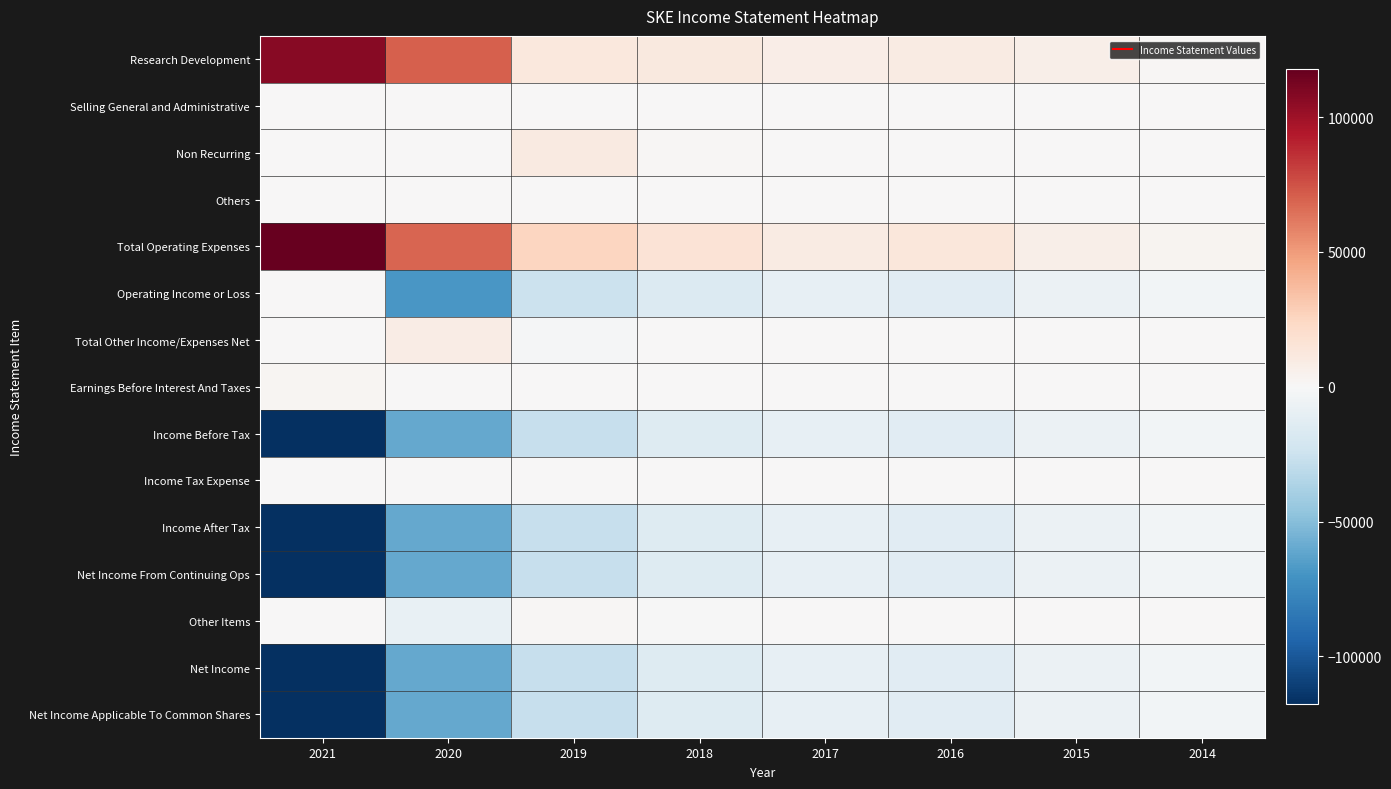

How many categories are shown in the chart?

8